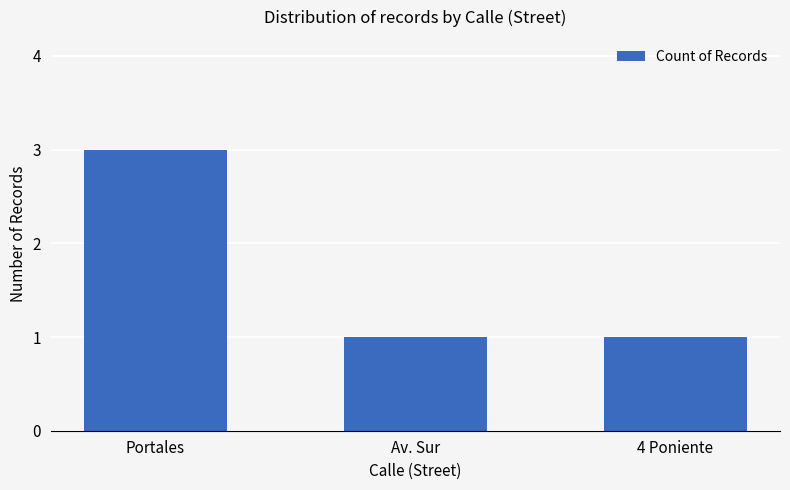

What is the change in value from Portales to 4 Poniente?

-2